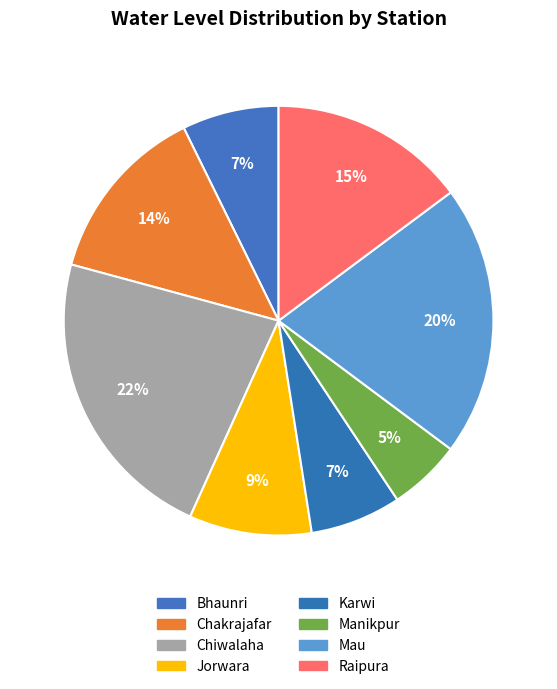

Does Raipura represent more than half of the total?

No